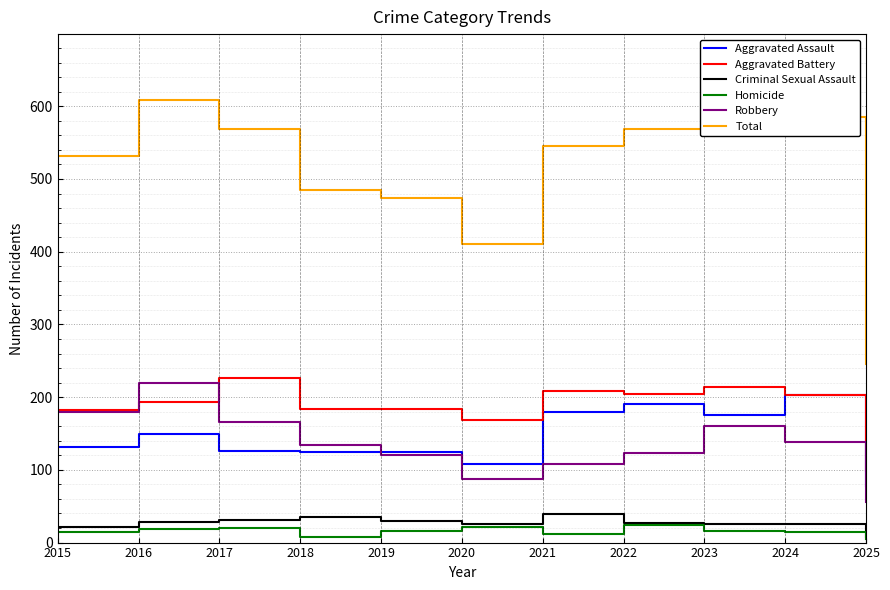

Read the Aggravated Battery value at 2017.

226